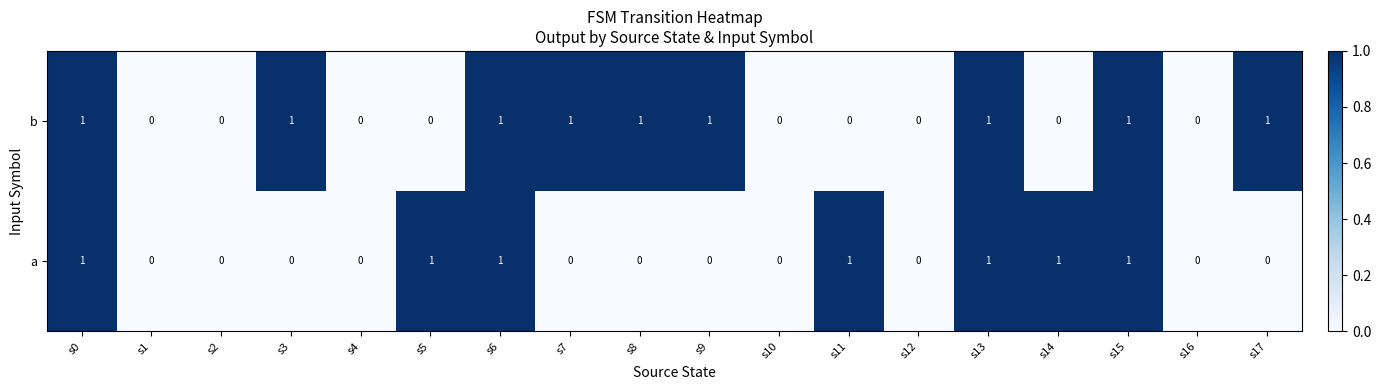

The b series shows -1 at s16. True or false?

False